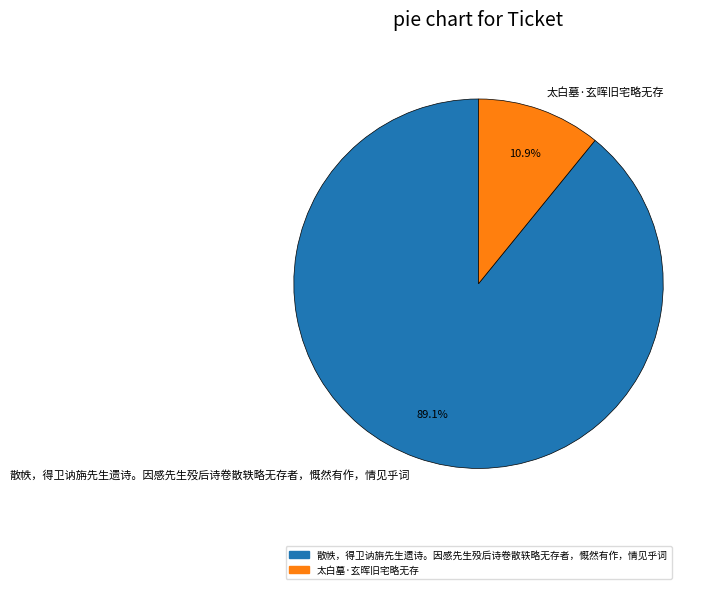

The 太白墓·玄晖旧宅略无存 slice represents 11% of the pie. True or false?

True